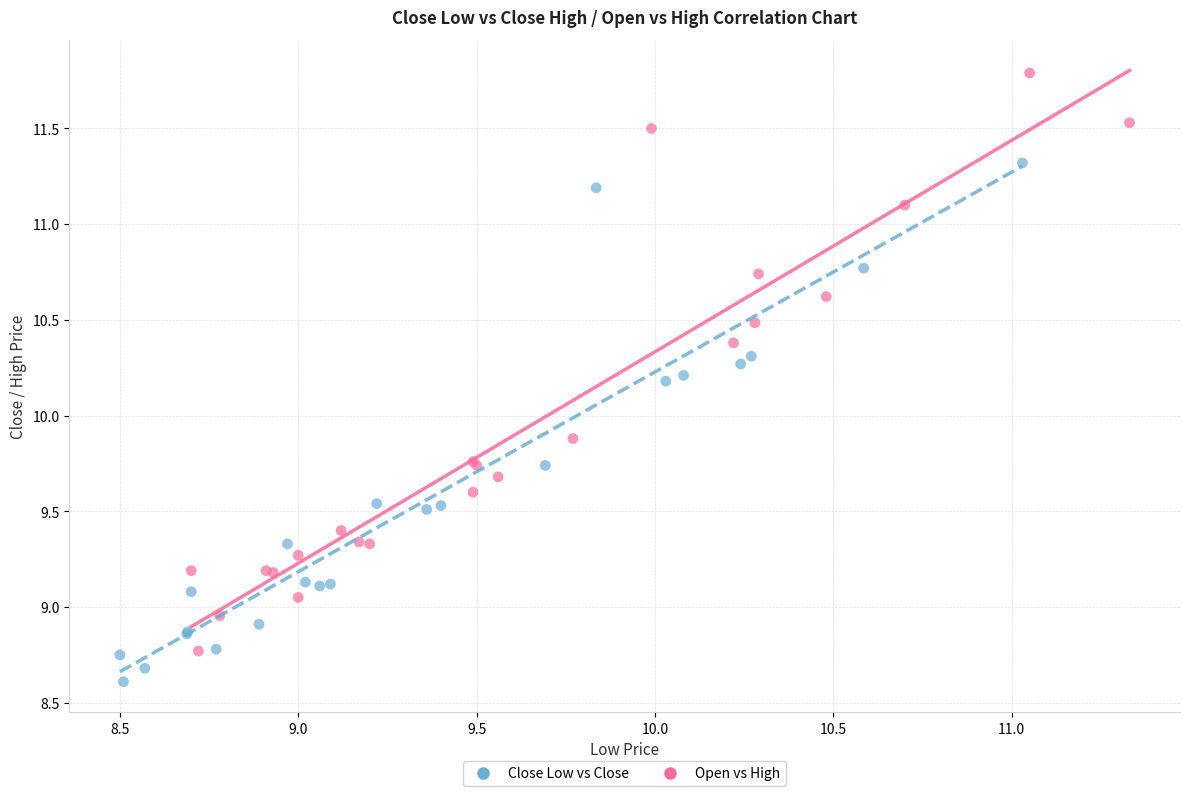

Which series contains the highest Y value?

Open vs High